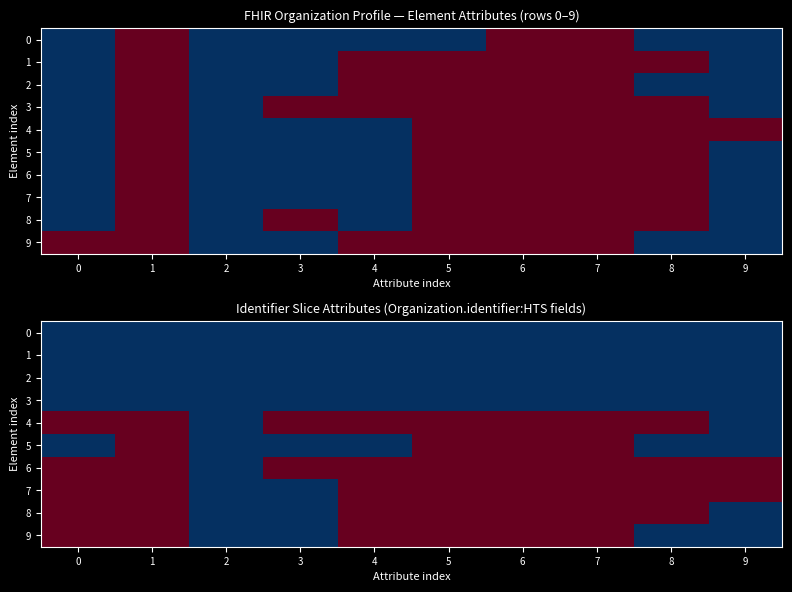

How many 5 values are between 0 and 1?

10